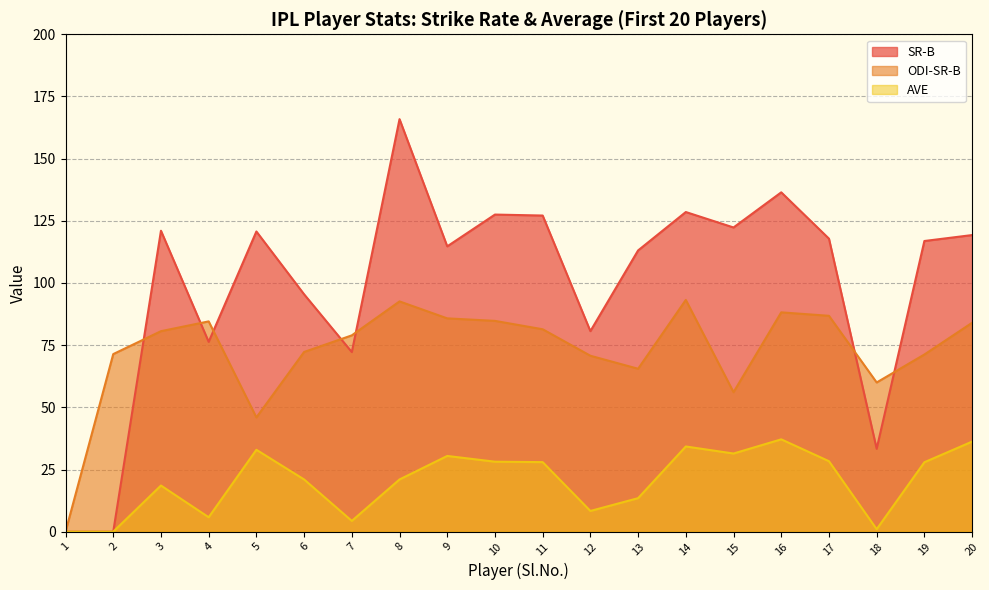

Where is the first local minimum for ODI-SR-B?

5